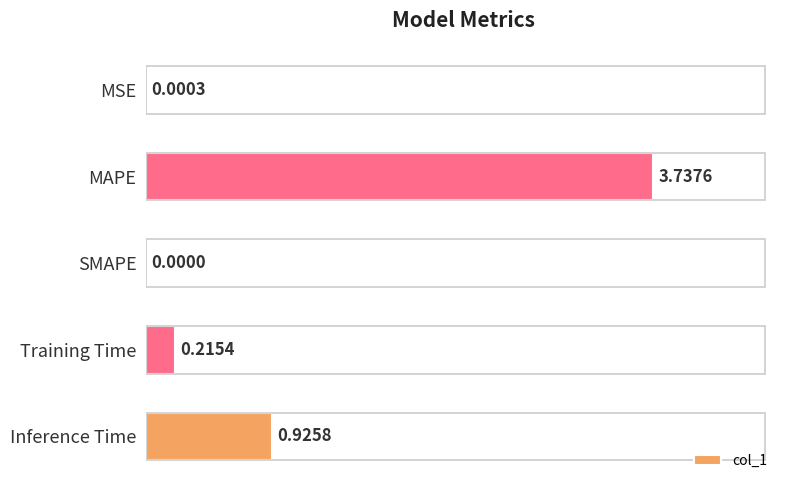

Are the bars horizontal?

Yes